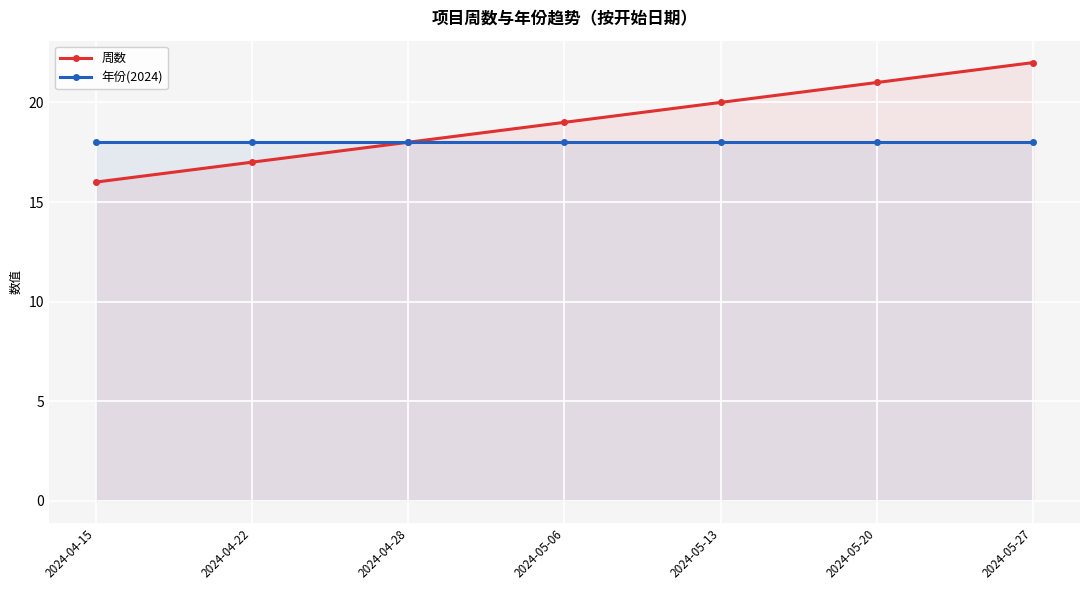

True or false: 周数 and 年份(2024) cross at least once.

False